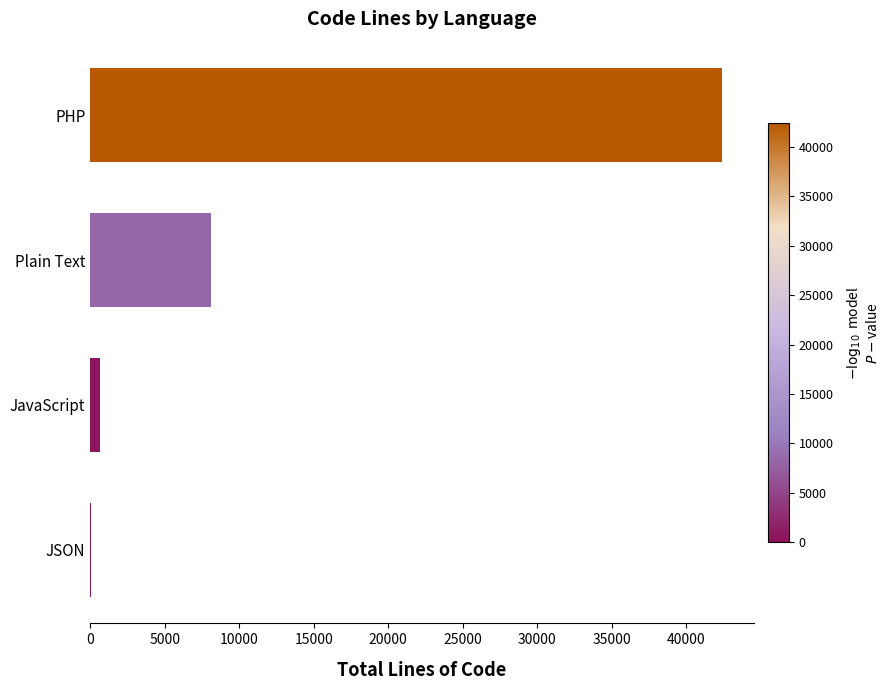

The value at PHP is 16953. True or false?

False